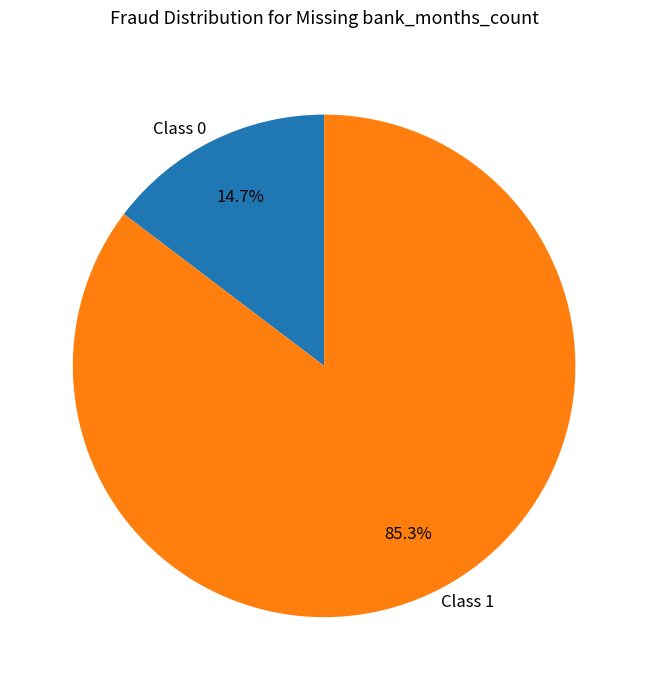

Which slice is the largest?

Class 1